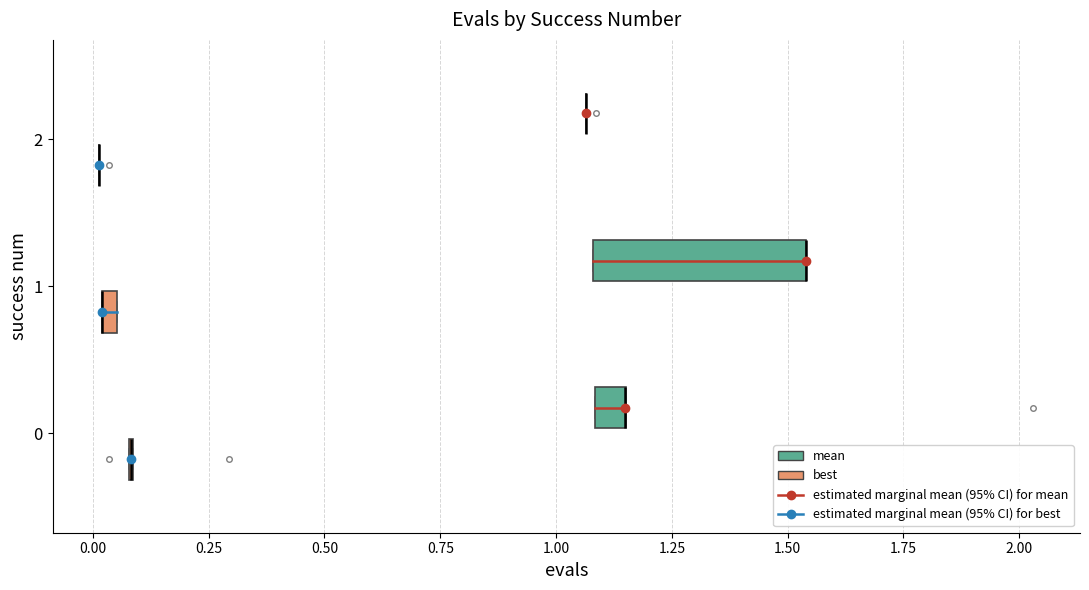

Which box is the widest, from its left edge to its right edge?

1 (mean)